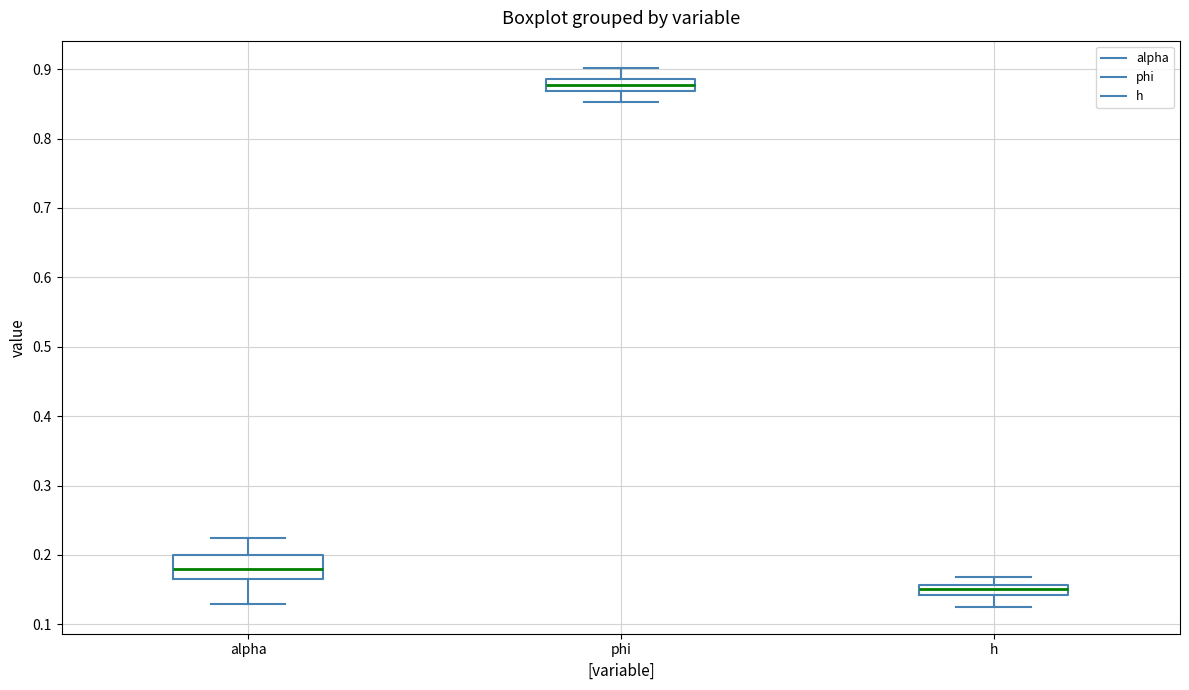

Which box's median line is the highest?

phi